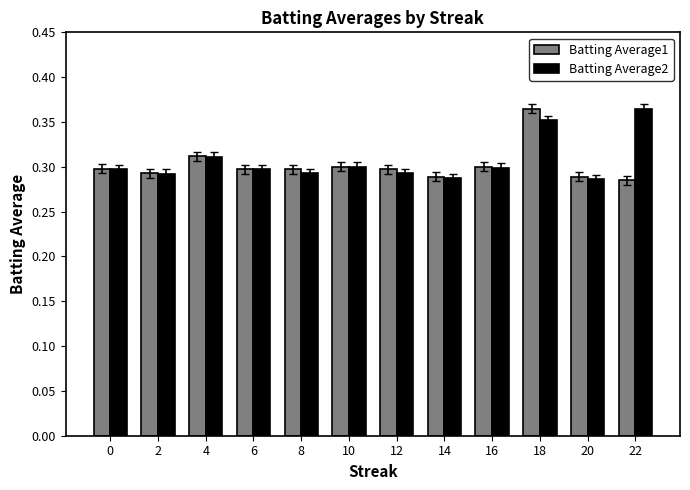

True or false: Batting Average1 has a value of 0.3 at 0.

True